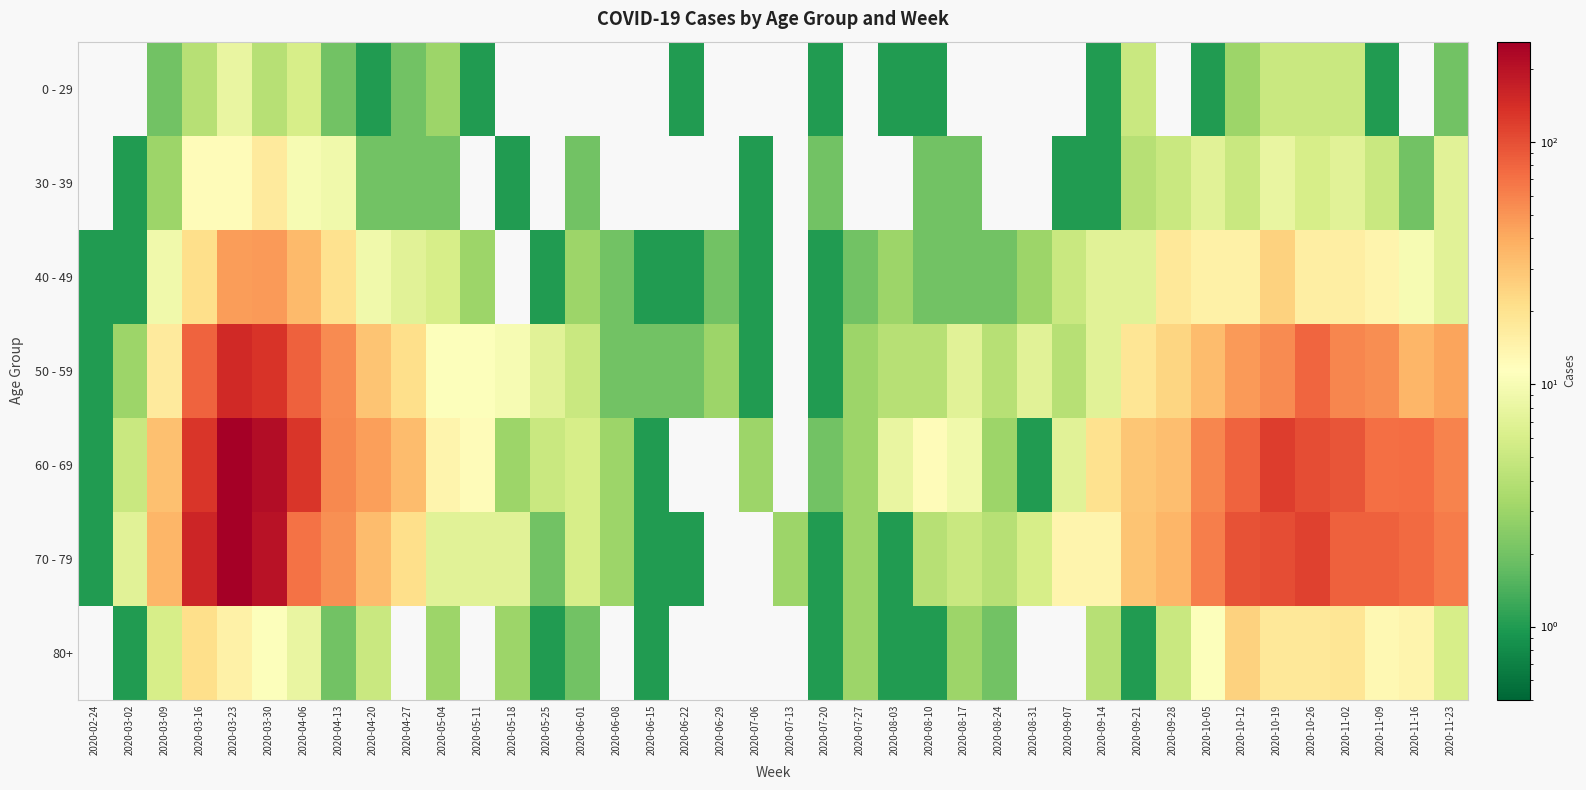

What is the total value across all series at 2020-09-21?

95